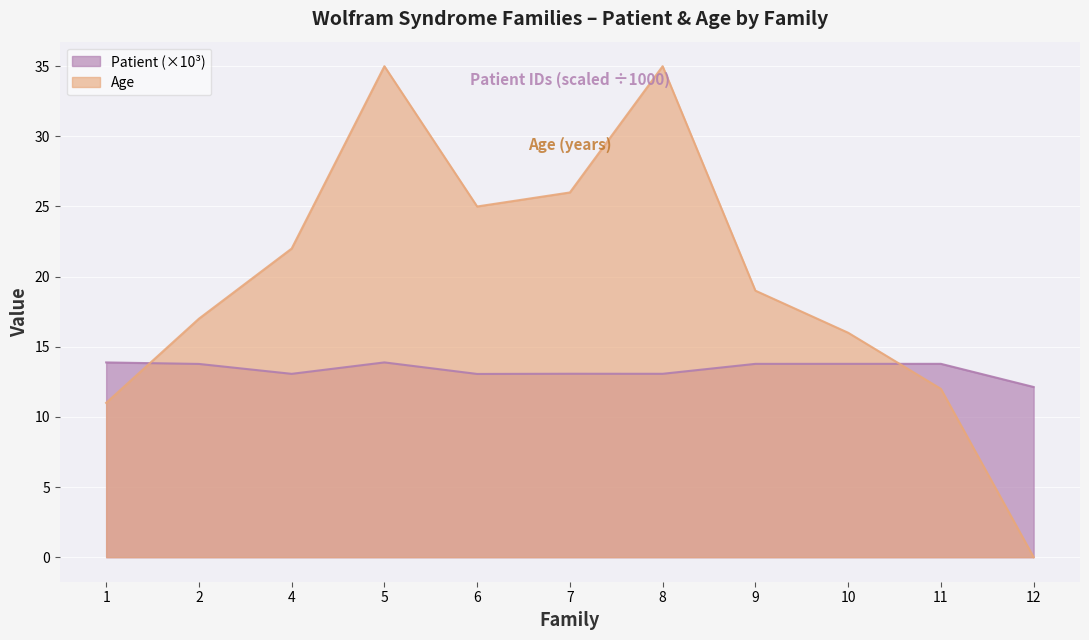

Is the value of Patient at 6 greater than the value of Age at 4?

No